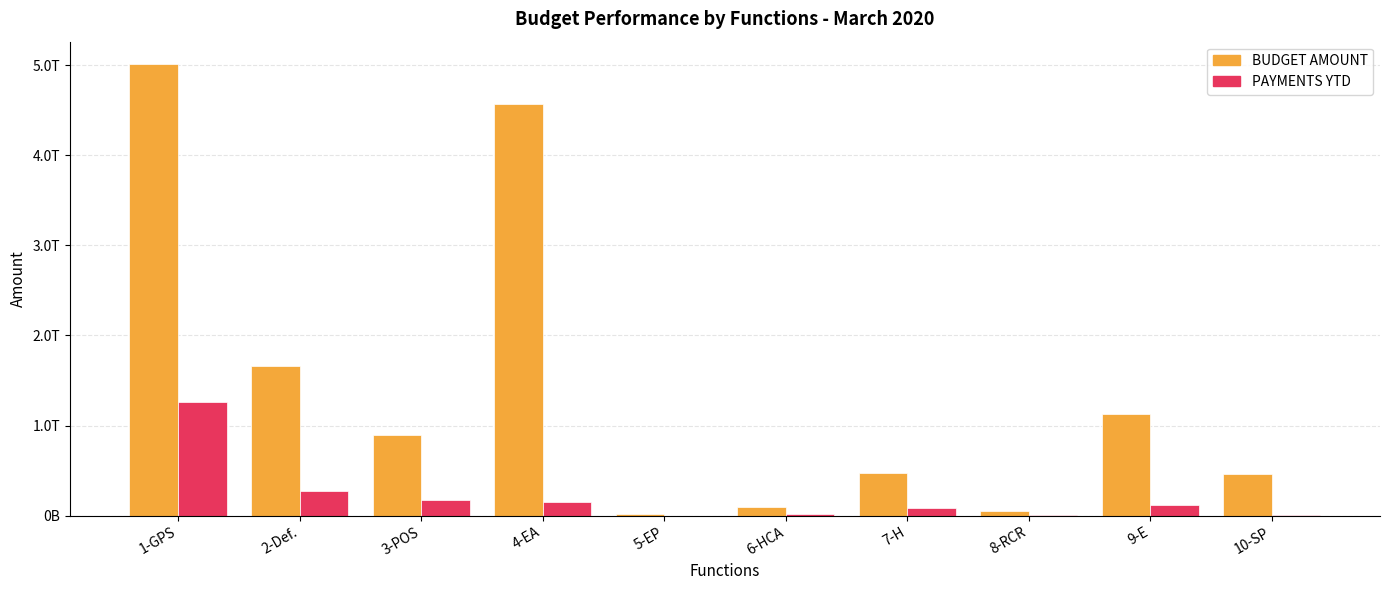

What is the average value of the PAYMENTS YTD series?

210511664964.5